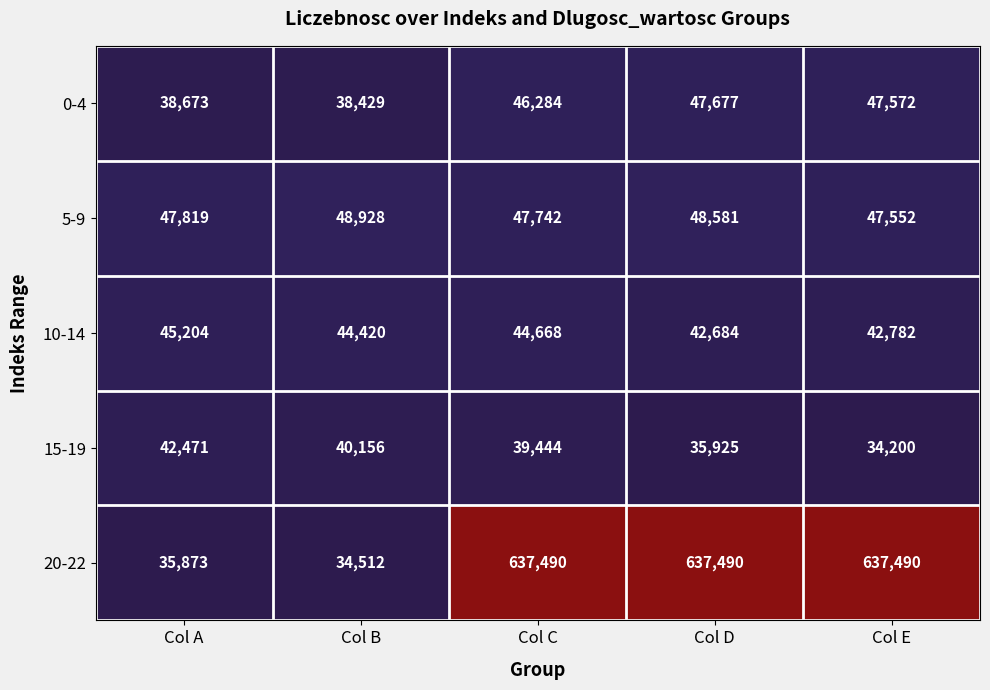

What is the total value across all series at Col D?

812357